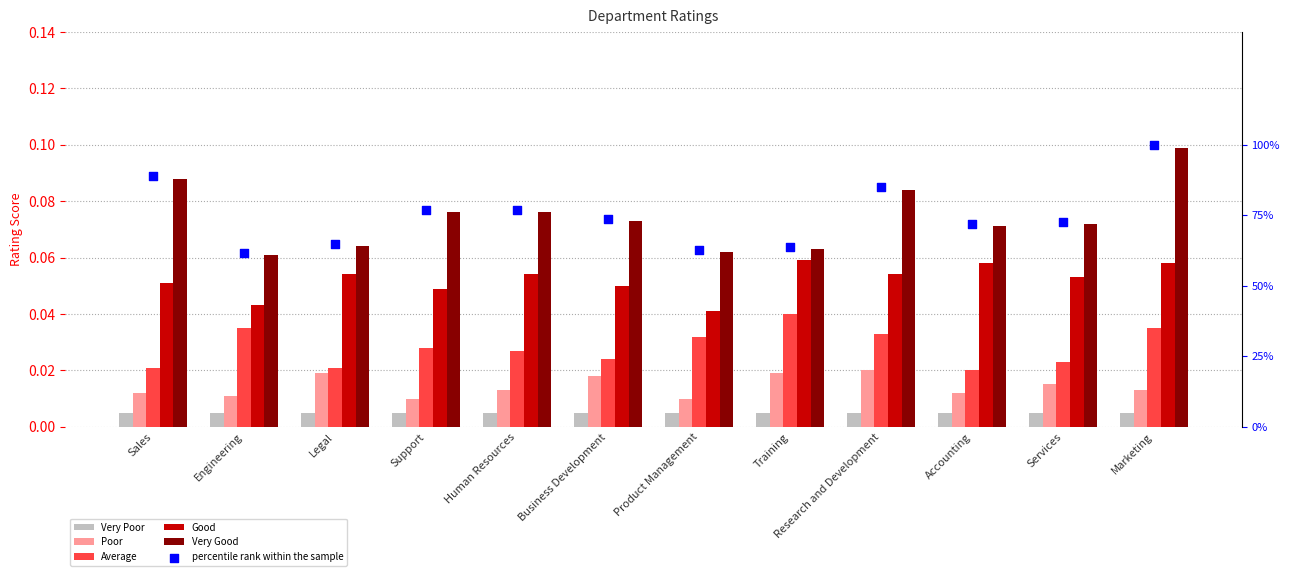

At which category is the sum across all series the highest?

Marketing